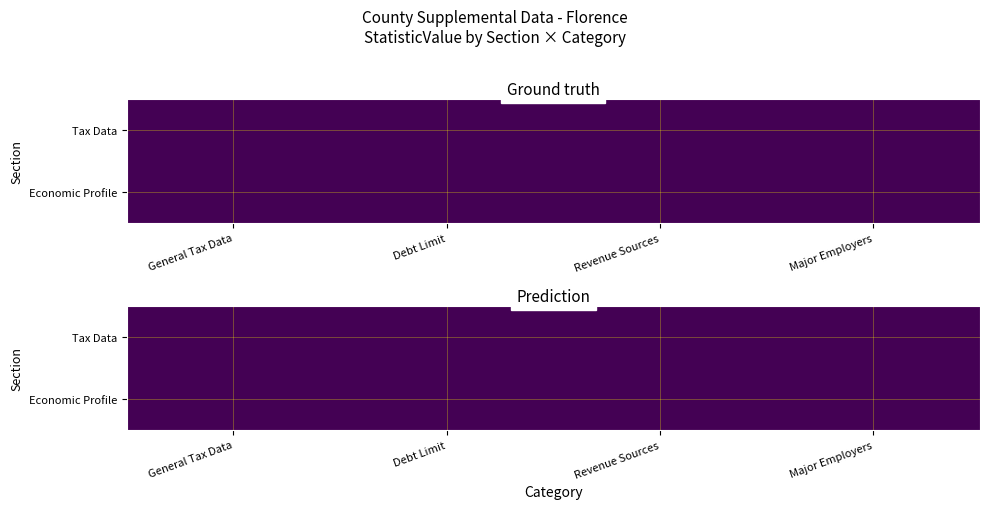

At which category is the sum across all series the highest?

Revenue Sources